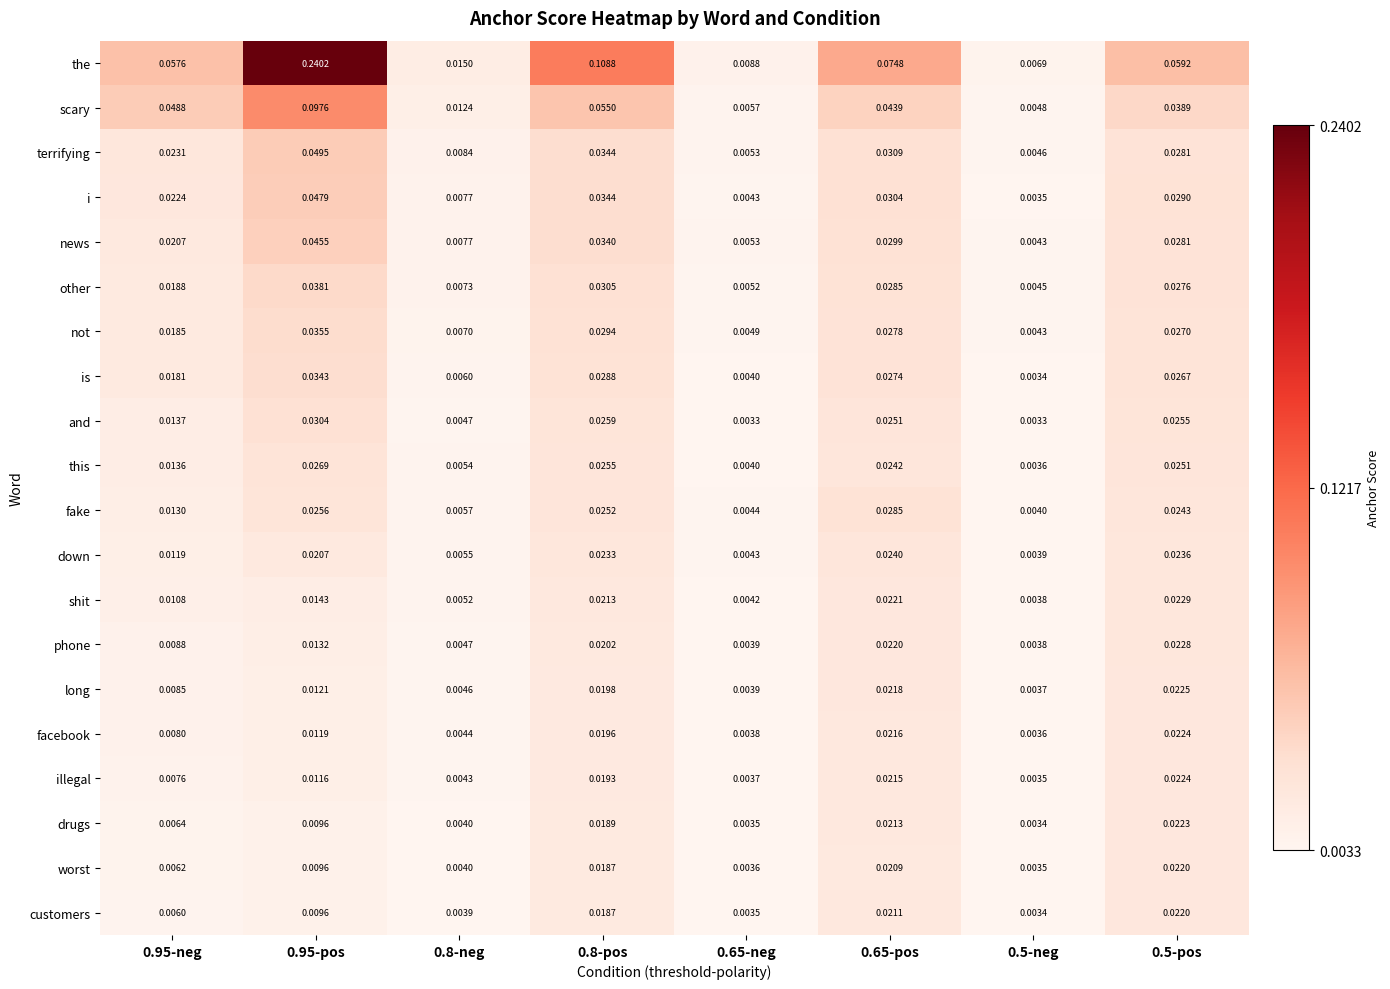

Between 0.95-neg and 0.5-pos, which series saw the biggest shift?

customers